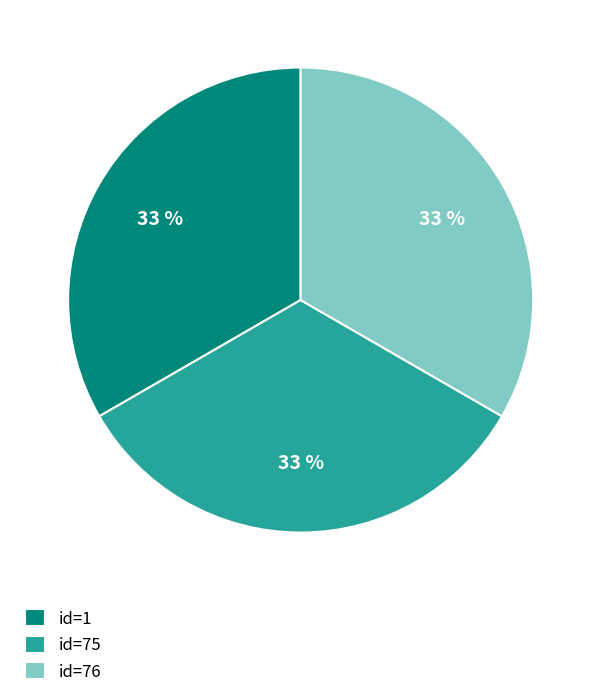

Count the number of slices in the pie.

3